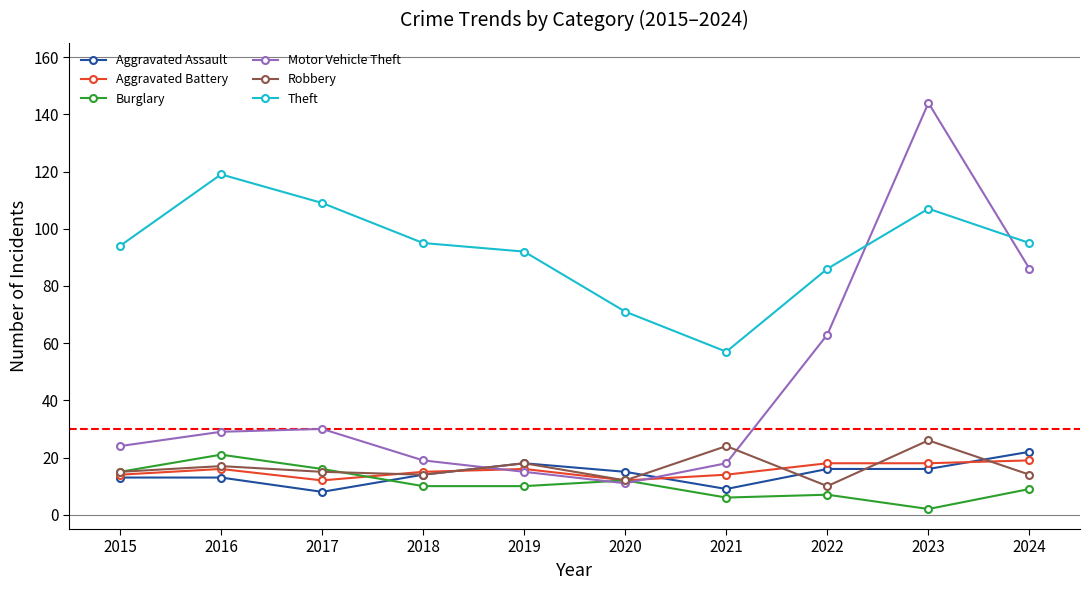

At which label does Aggravated Assault reach its peak?

2024